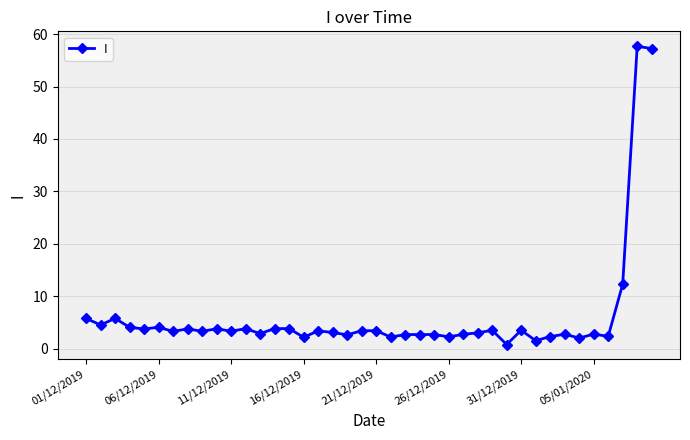

What is the value of the 1st point from the left?

5.8